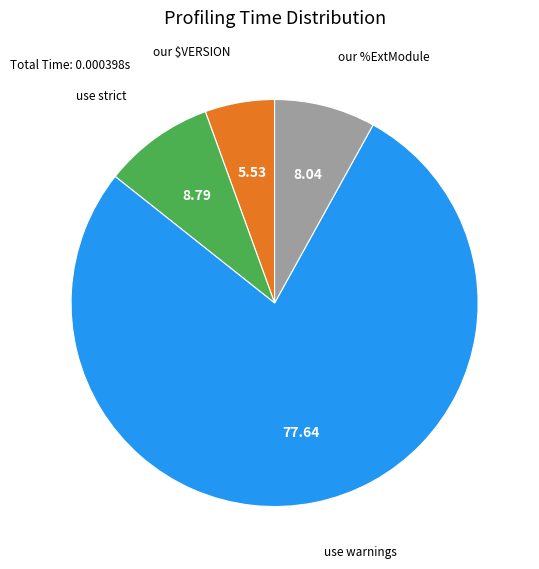

Does any single category account for the majority?

Yes